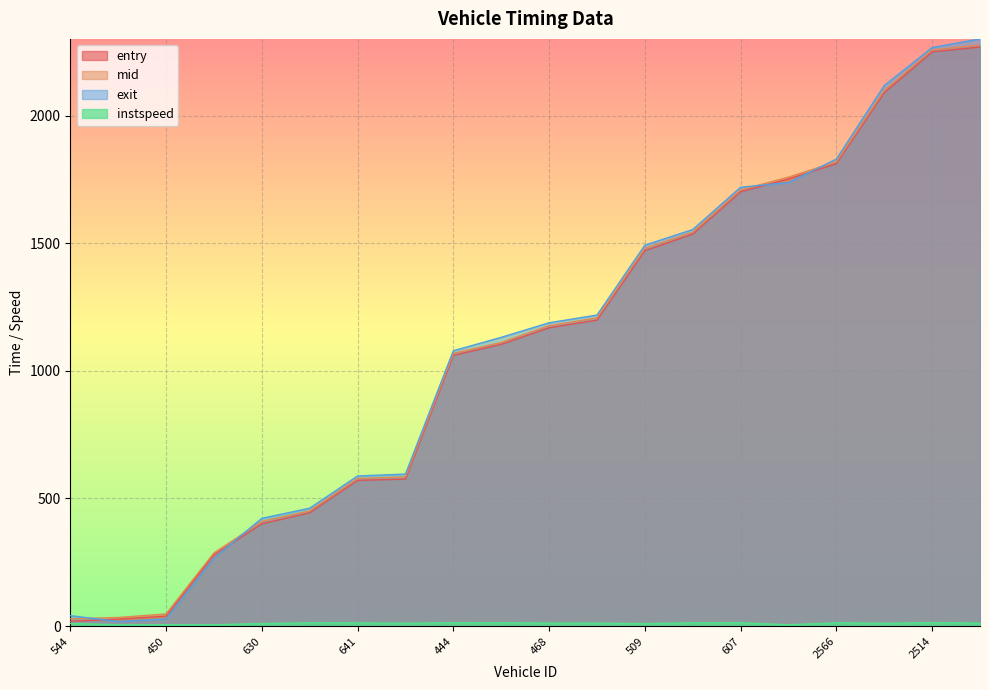

Which series has the largest total across all categories?

exit